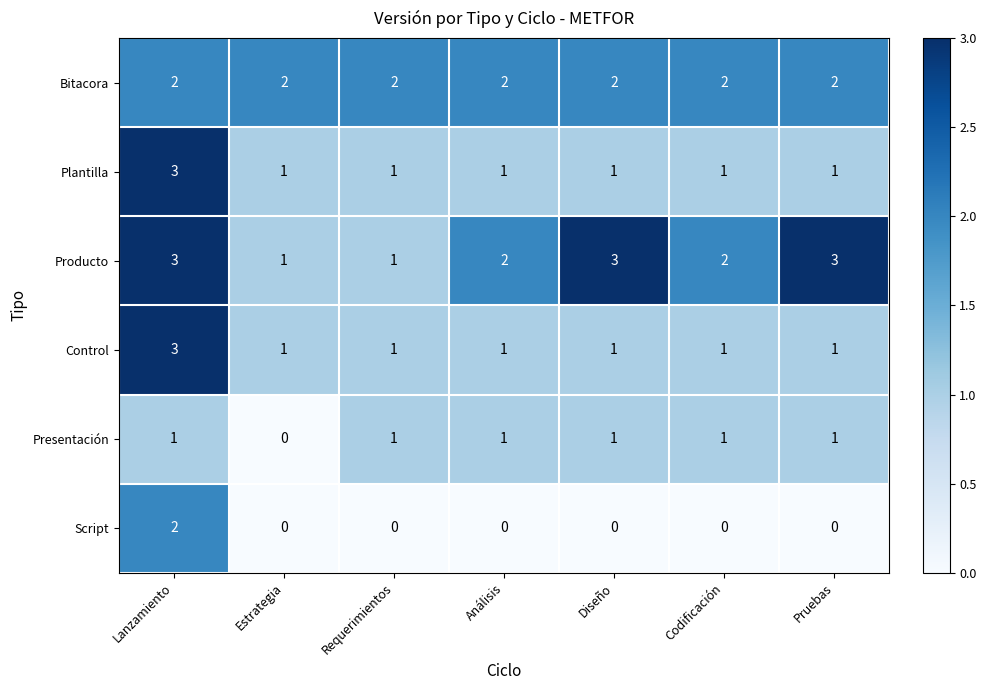

What is the sum of all Control values?

9